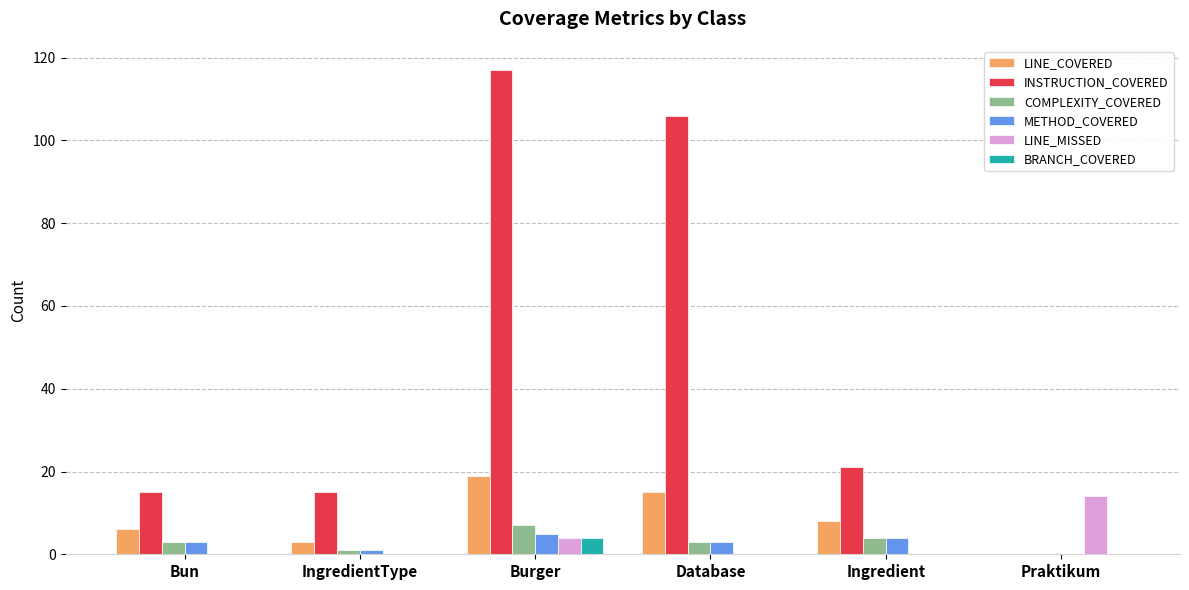

How many categories are shown in the chart?

6